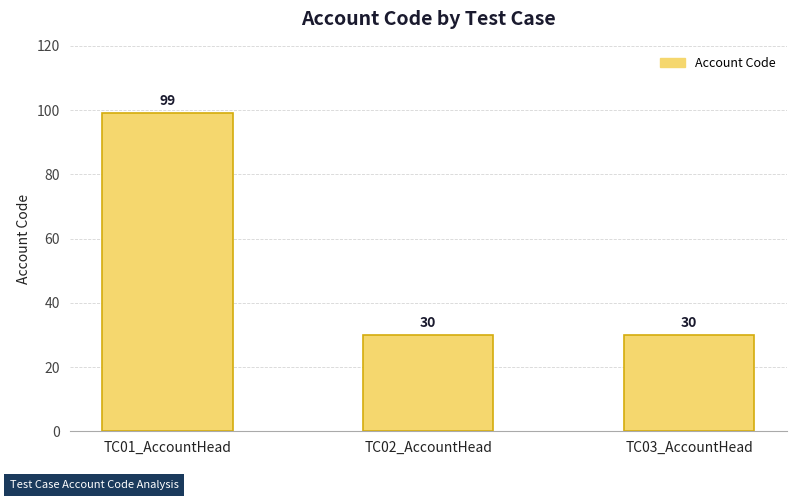

Are the bars grouped side by side (vs. stacked)?

No